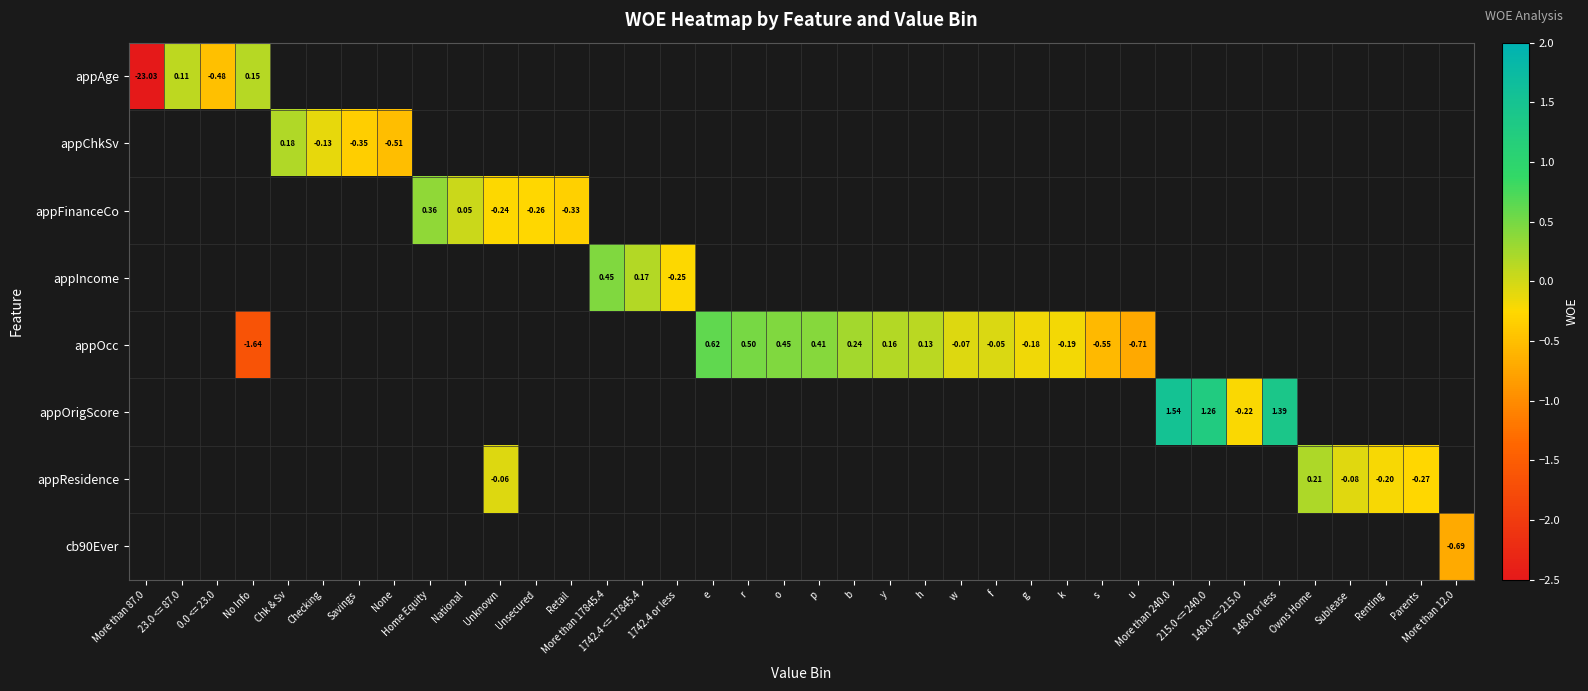

How many distinct data groups are displayed?

8